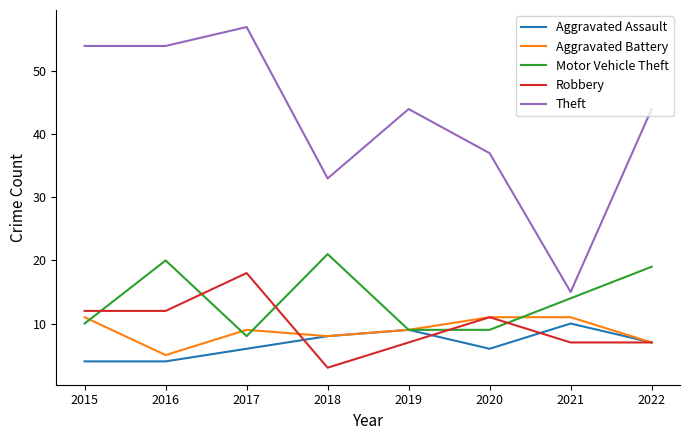

What is the sum of all Robbery values?

77